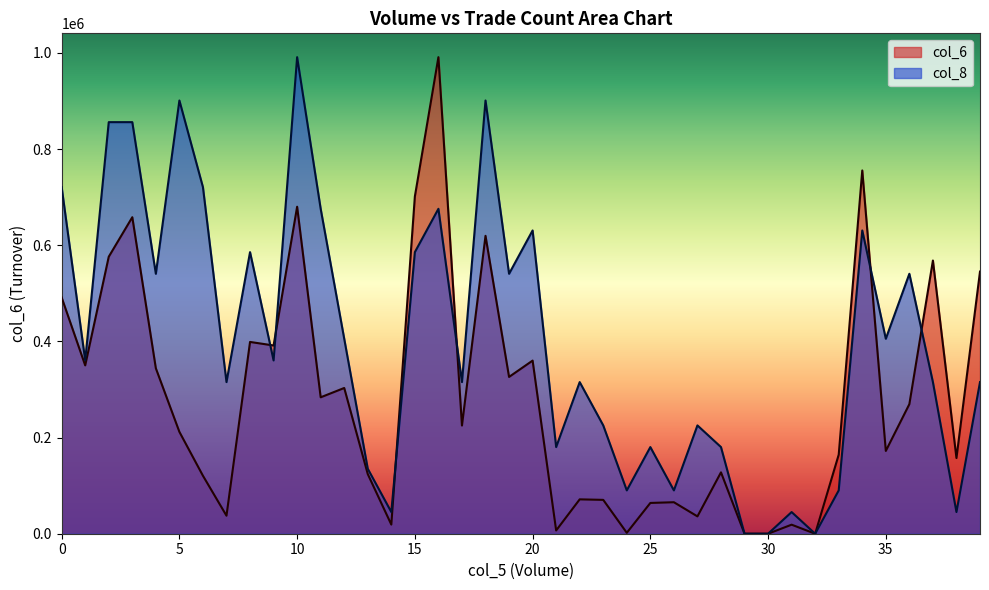

Which series ends up on top after the final intersection of col_8 and col_6?

col_6